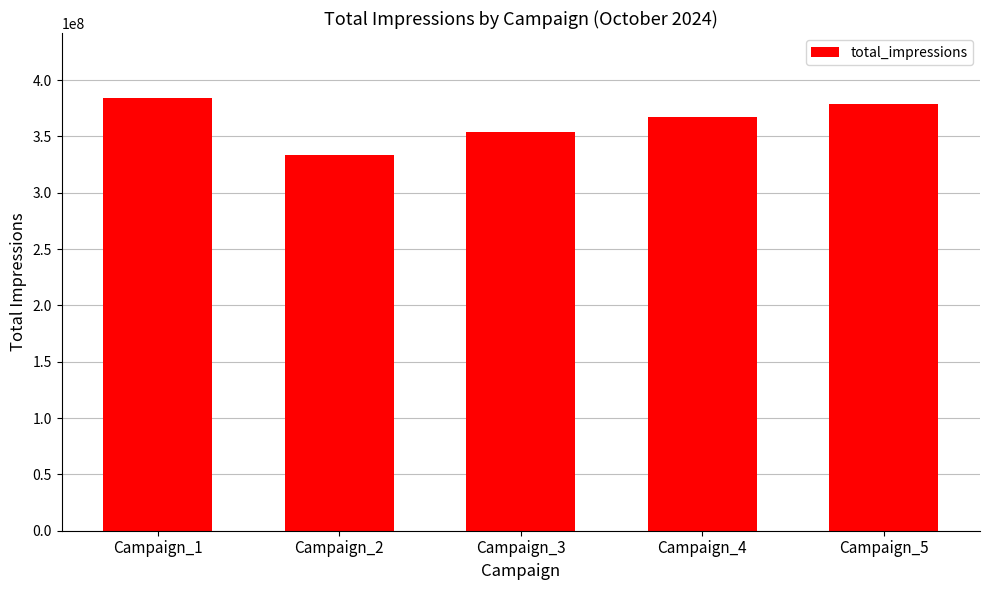

Reading right to left, extract all data points from this chart.

Campaign_5=378609174	Campaign_4=366956685	Campaign_3=353671013	Campaign_2=333414492	Campaign_1=384127604